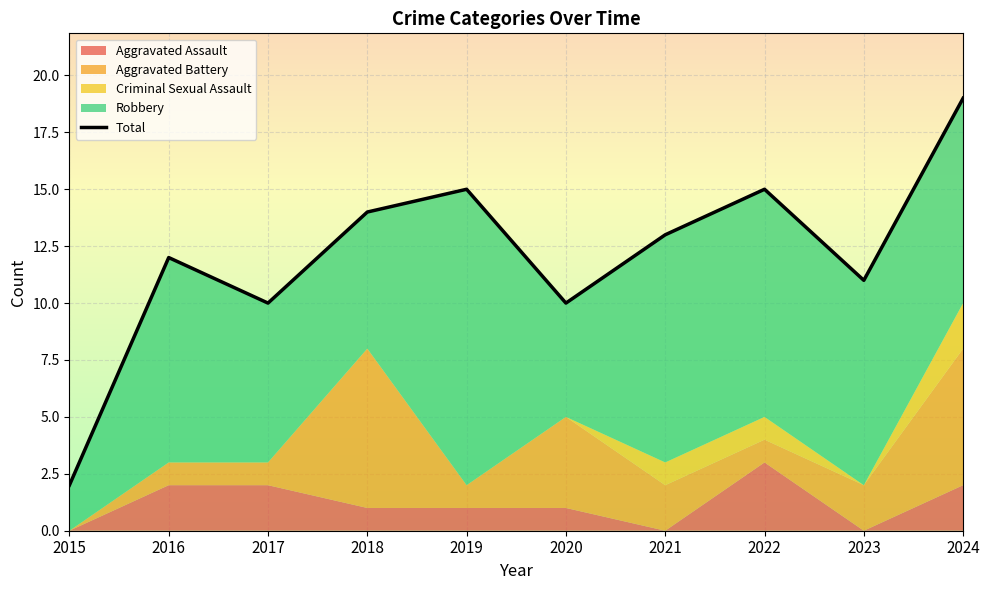

What is the sum of all values?

121